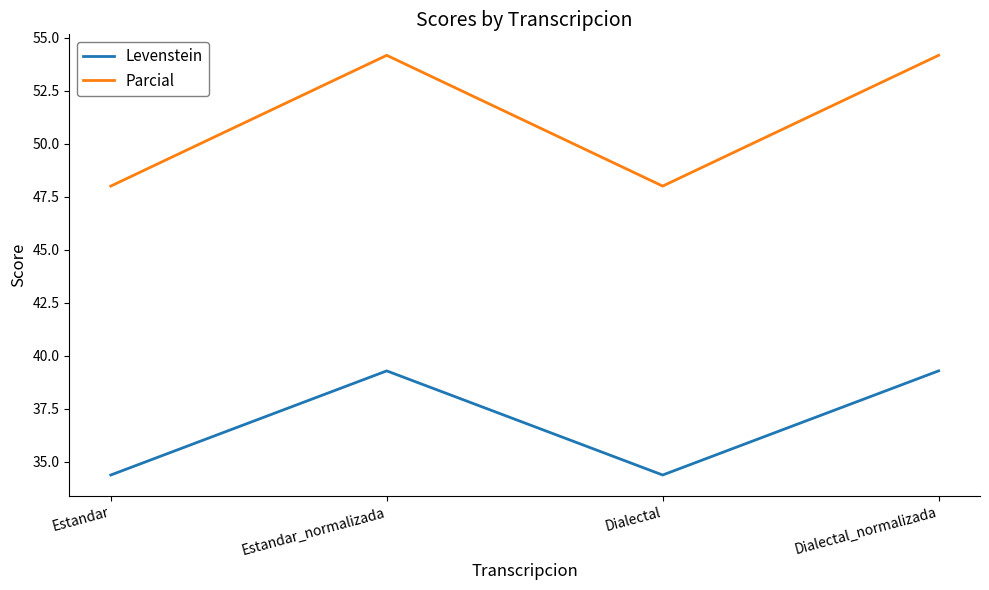

At which category does Parcial reach its first local valley?

Dialectal